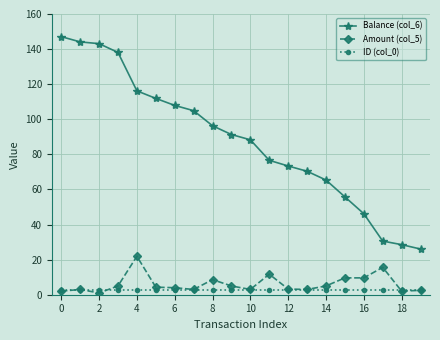

Which series has the largest total across all categories?

Balance (col_6)